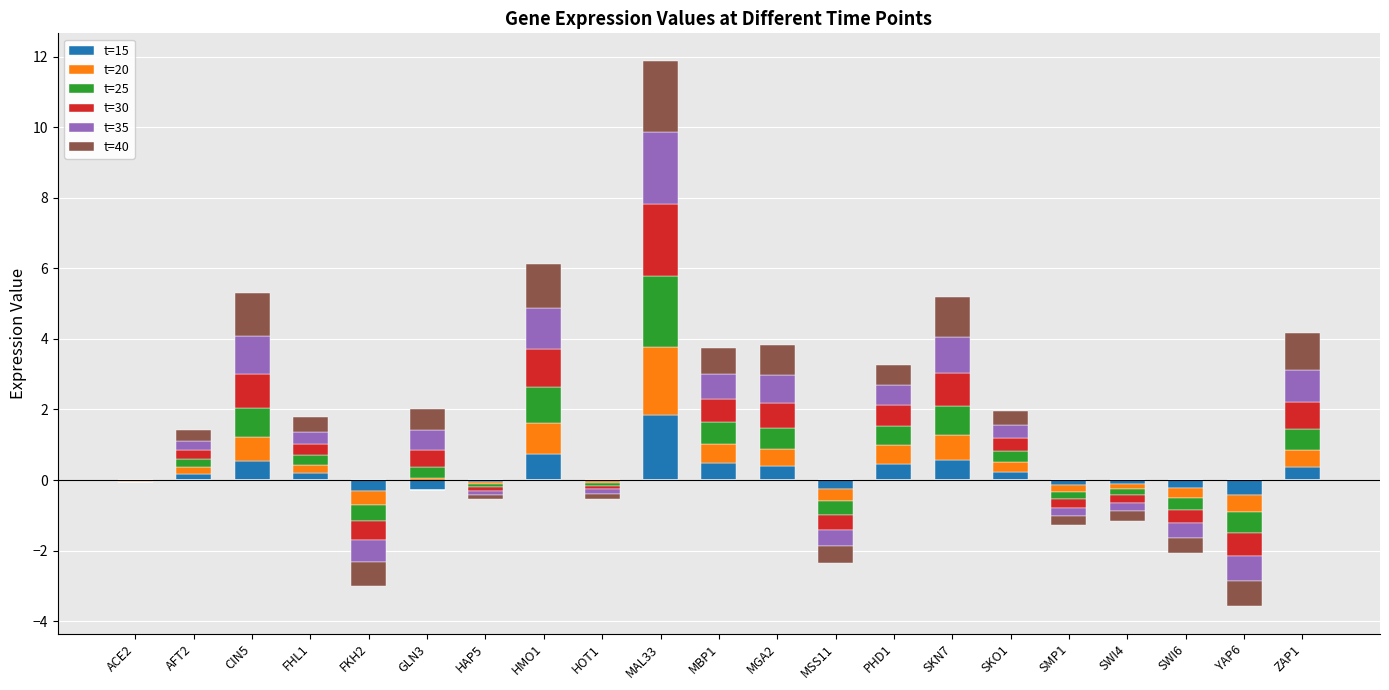

At which label is t=25 closest to 1?

HMO1